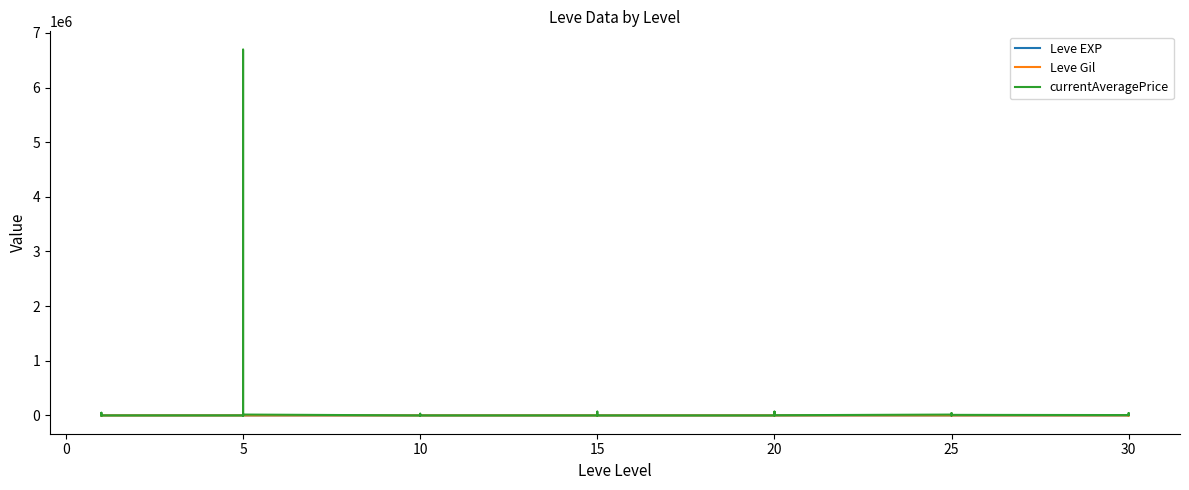

Is it true that currentAveragePrice equals 707 at 15?

False